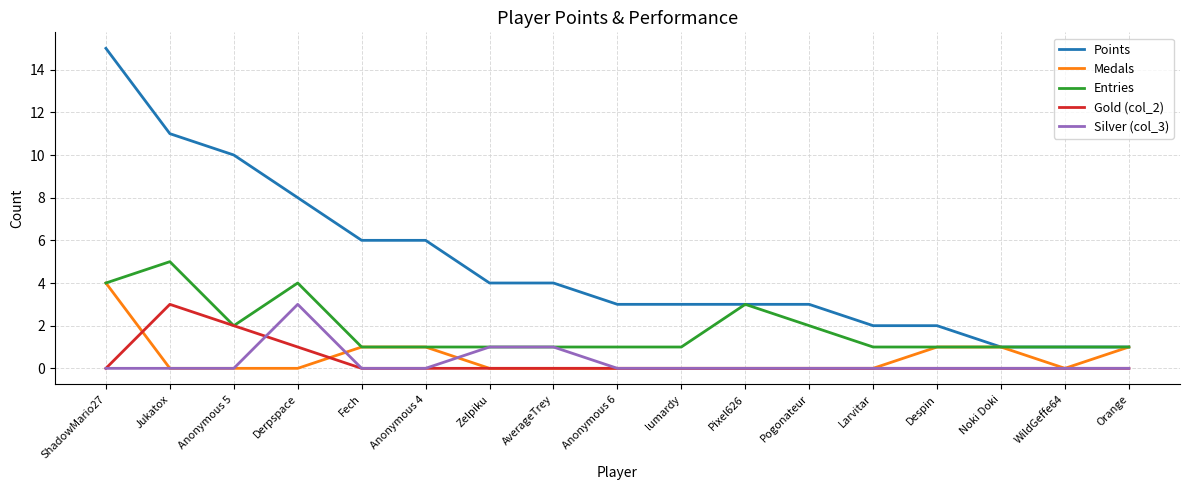

The Entries series shows 6 at ShadowMario27. True or false?

False